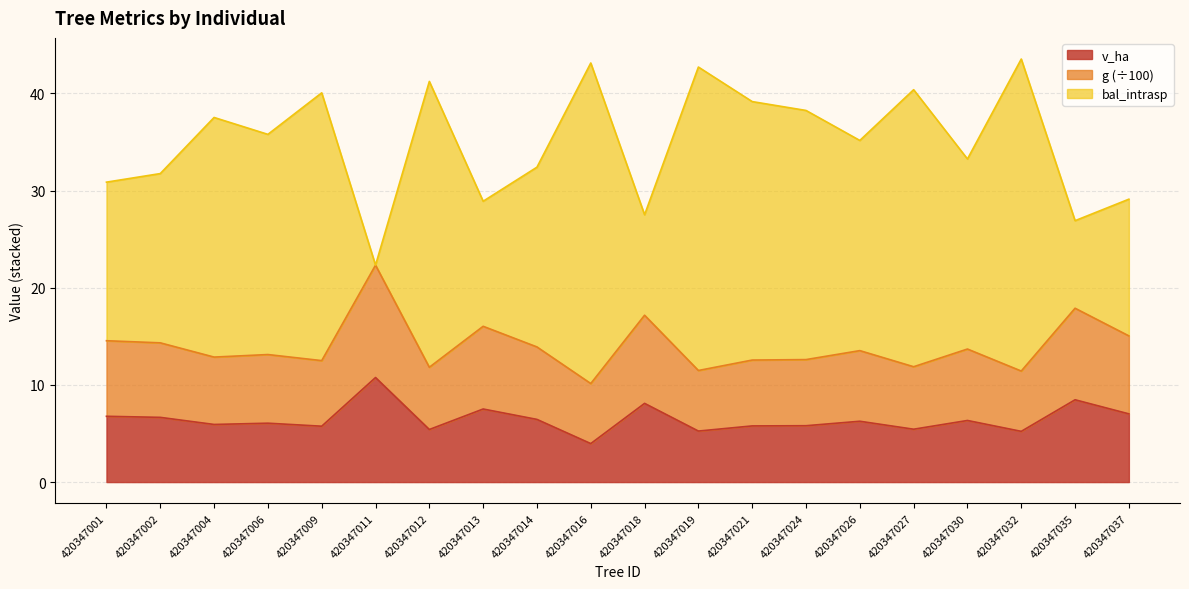

Reading left to right, what are all the values shown in this chart?

v_ha: 6.8	6.7	5.9	6.1	5.8	10.8	5.4	7.5	6.5	4.0	8.1	5.2	5.8	5.8	6.3	5.4	6.3	5.2	8.5	7.0
g: 14.5	14.3	12.9	13.1	12.5	22.3	11.8	16.0	13.9	10.1	17.2	11.5	12.6	12.6	13.5	11.9	13.7	11.4	17.9	15.0
bal_intrasp: 30.9	31.7	37.5	35.8	40.1	22.3	41.2	28.9	32.4	43.1	27.5	42.7	39.2	38.2	35.2	40.4	33.3	43.5	26.9	29.1